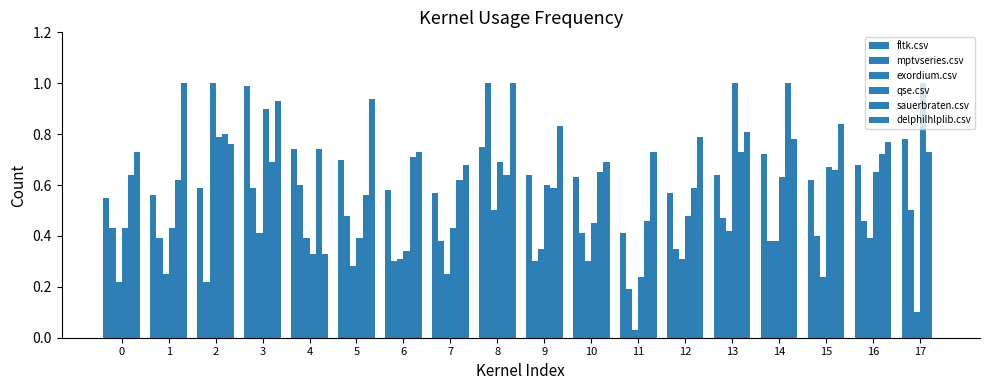

What is the sum of the delphilhlplib.csv values at 3 and 15?

1.8